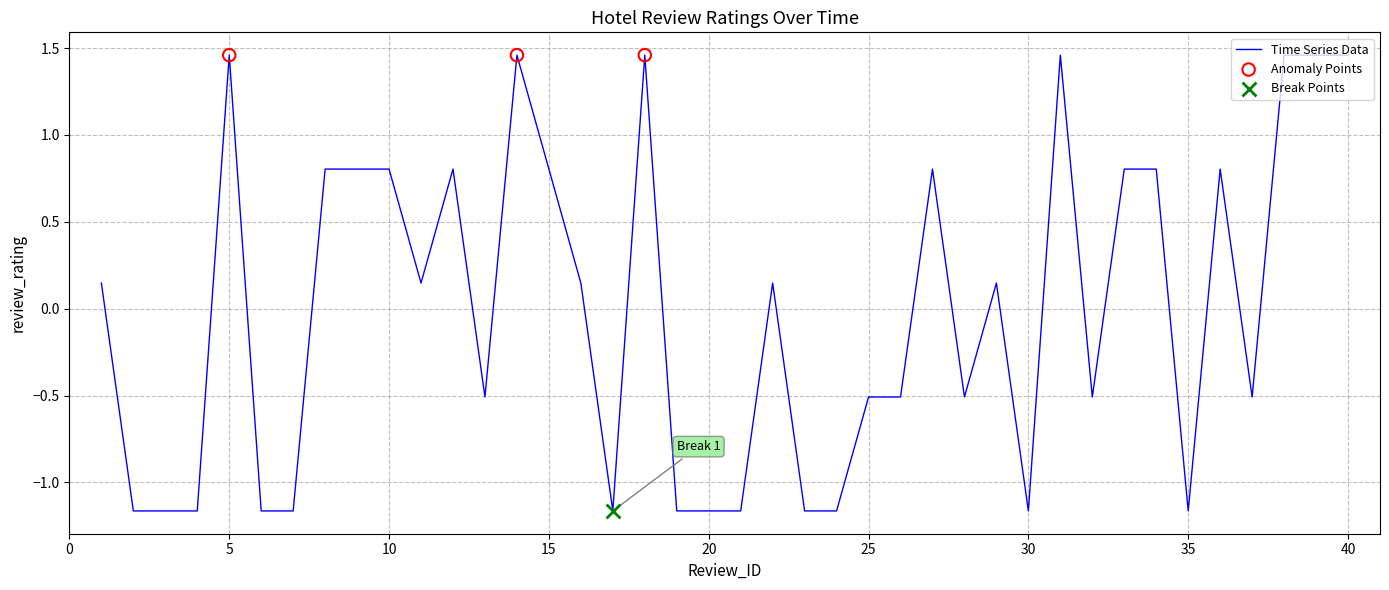

What is the difference between the maximum and minimum values?

2.6